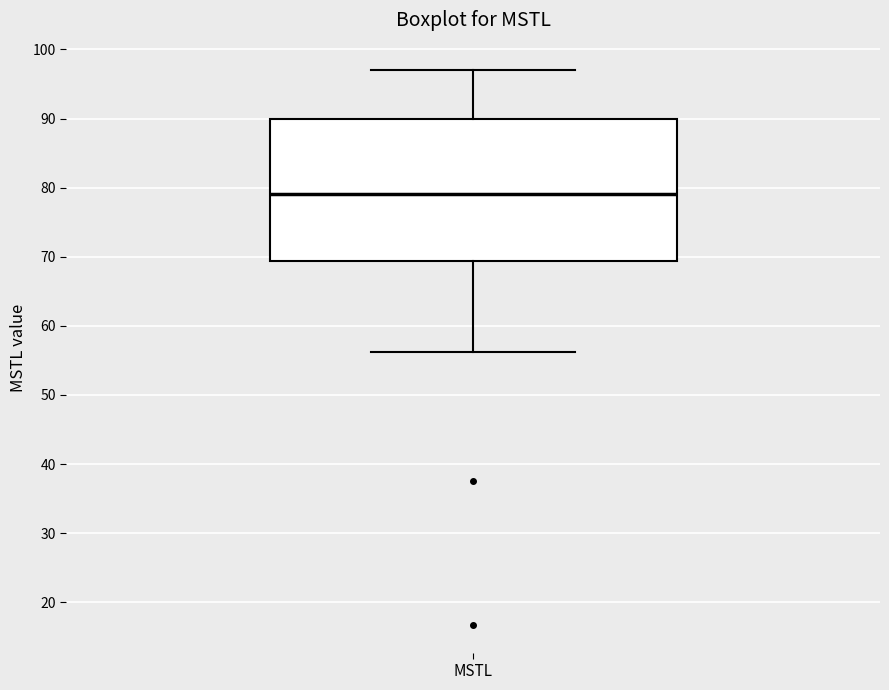

Read this box plot against the y-axis: the position of the median line, the range covered by the box, and the ends of both whiskers. The values are not printed on the chart, so give them approximately, as read against the axis.

median 79, box 69 to 90, whiskers 56 to 97